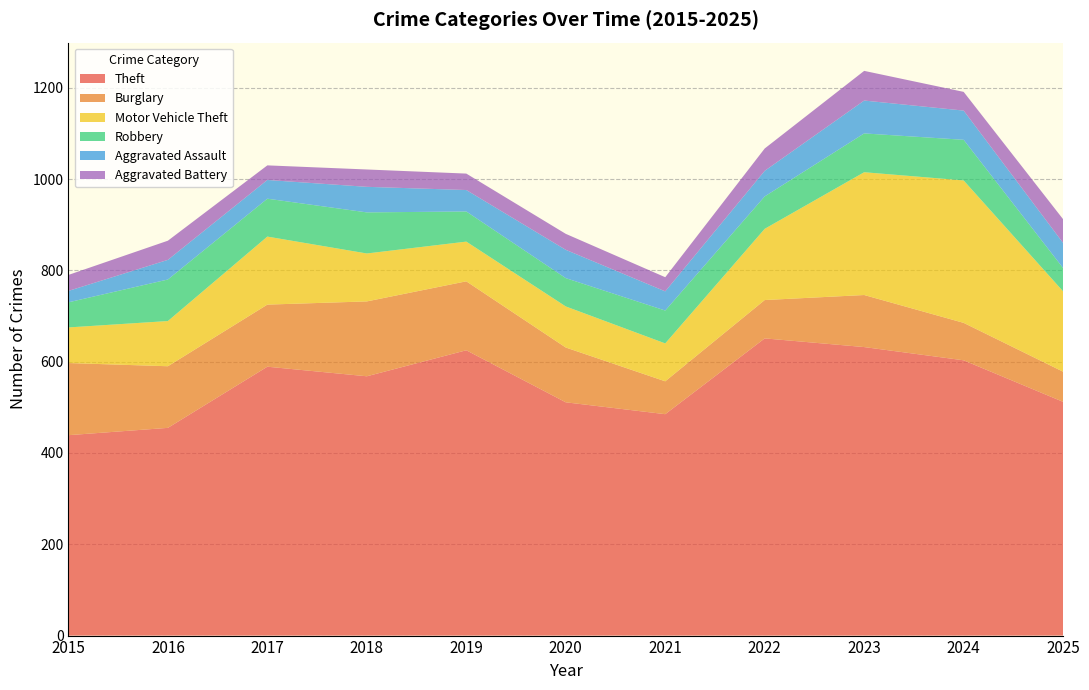

Reading left to right, what are all the values shown in this chart?

Theft: 2015=439	2016=455	2017=589	2018=568	2019=625	2020=511	2021=485	2022=651	2023=632	2024=603	2025=512
Burglary: 2015=158	2016=135	2017=136	2018=164	2019=151	2020=120	2021=72	2022=84	2023=114	2024=82	2025=66
Motor Vehicle Theft: 2015=78	2016=99	2017=149	2018=105	2019=87	2020=90	2021=83	2022=156	2023=269	2024=312	2025=176
Robbery: 2015=55	2016=91	2017=83	2018=90	2019=66	2020=62	2021=72	2022=71	2023=85	2024=89	2025=51
Aggravated Assault: 2015=25	2016=43	2017=41	2018=56	2019=47	2020=62	2021=42	2022=56	2023=72	2024=64	2025=55
Aggravated Battery: 2015=35	2016=42	2017=32	2018=38	2019=36	2020=35	2021=31	2022=49	2023=65	2024=41	2025=52